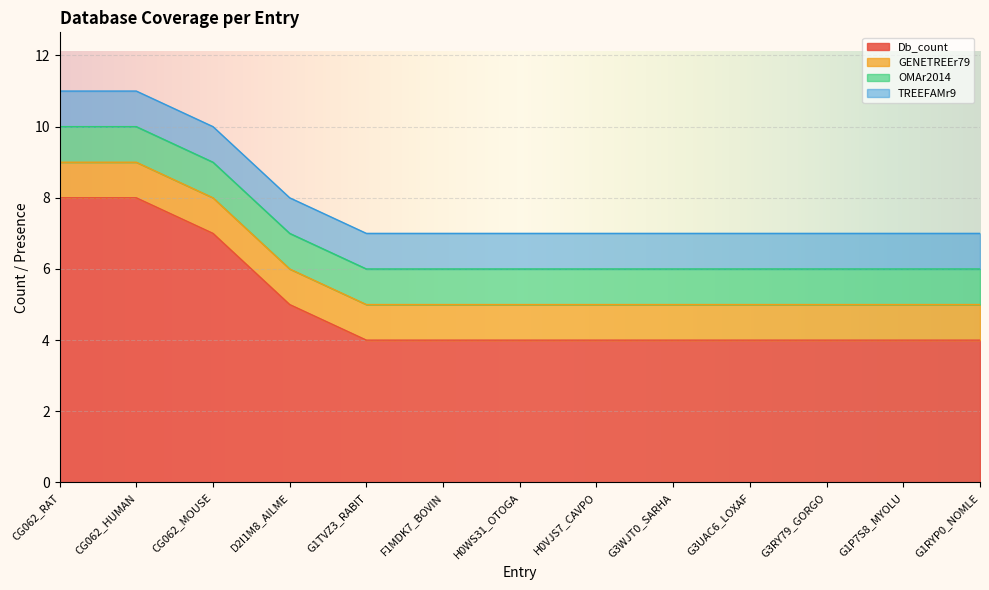

The value of OMAr2014 at H0VJS7_CAVPO is 1. True or false?

True